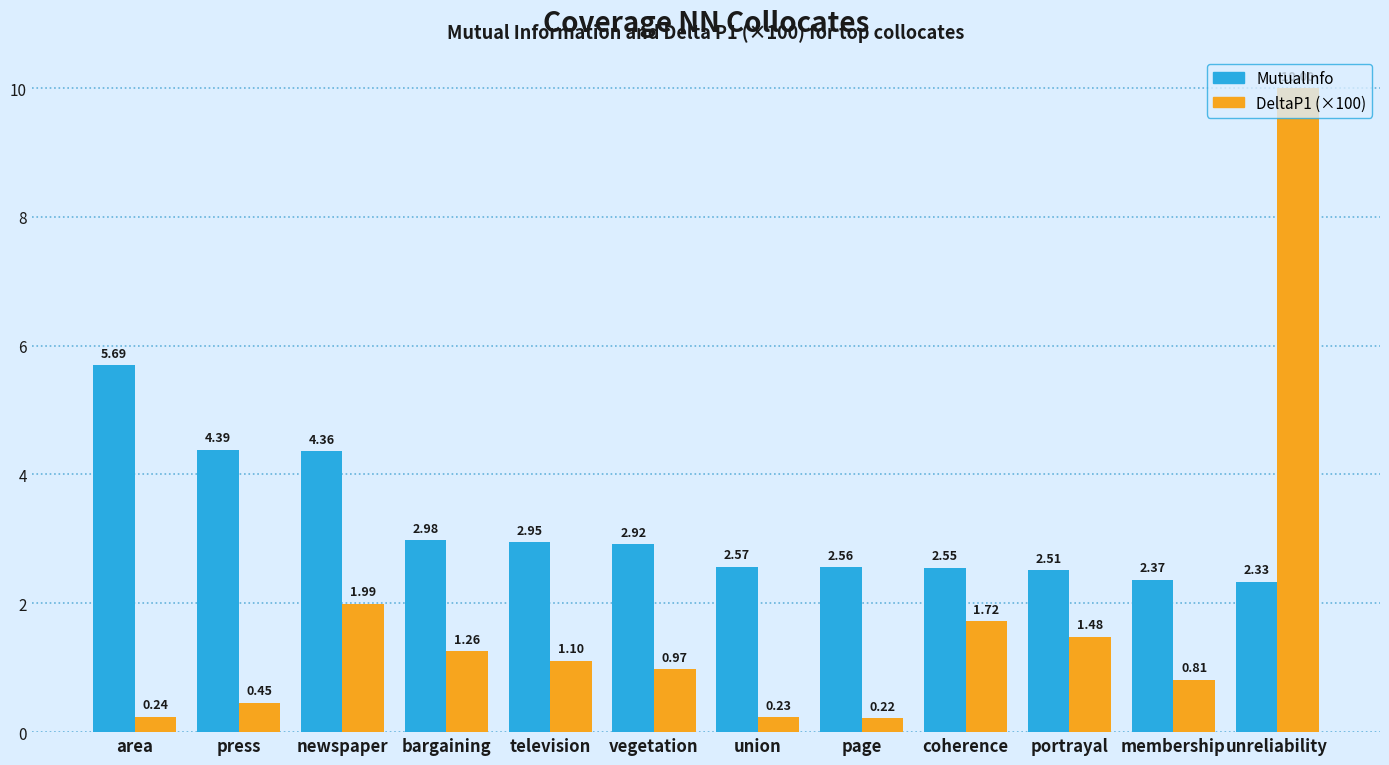

At which category does the chart reach its peak across all series?

unreliability